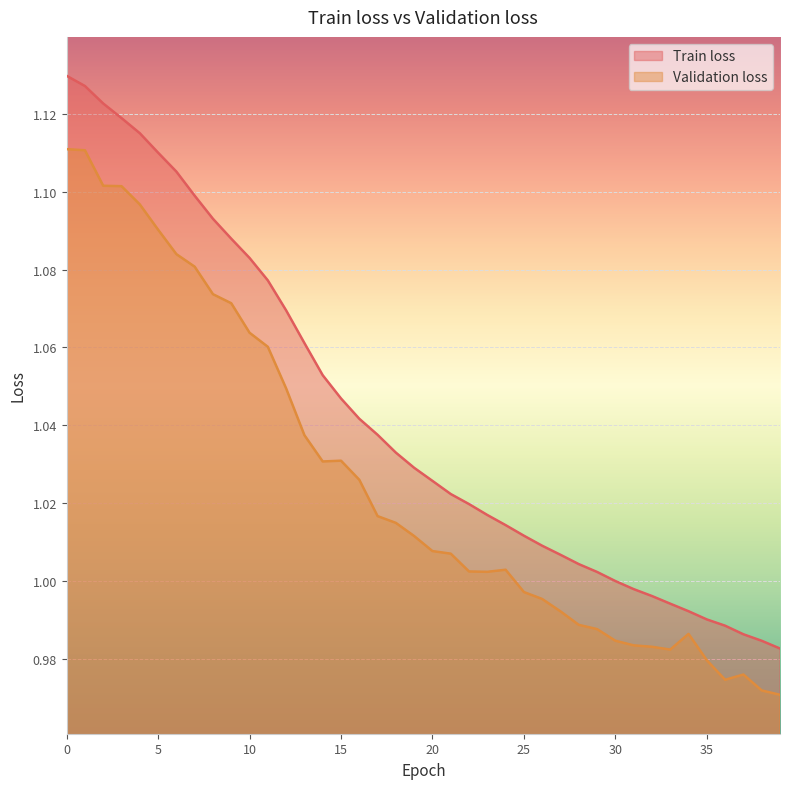

True or false: Validation loss and Train loss intersect in this chart.

False